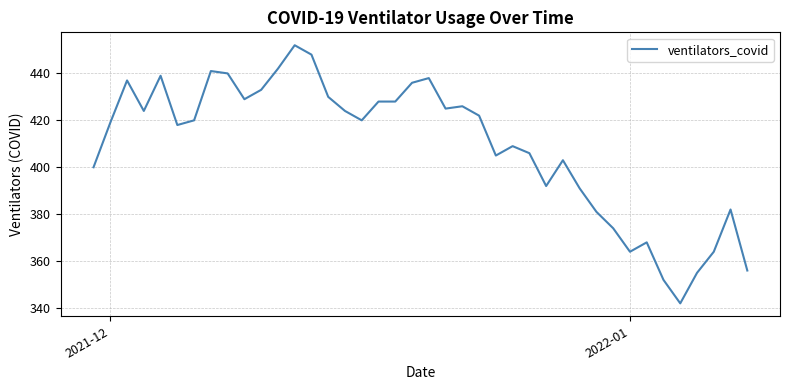

How many distinct data groups are displayed?

1